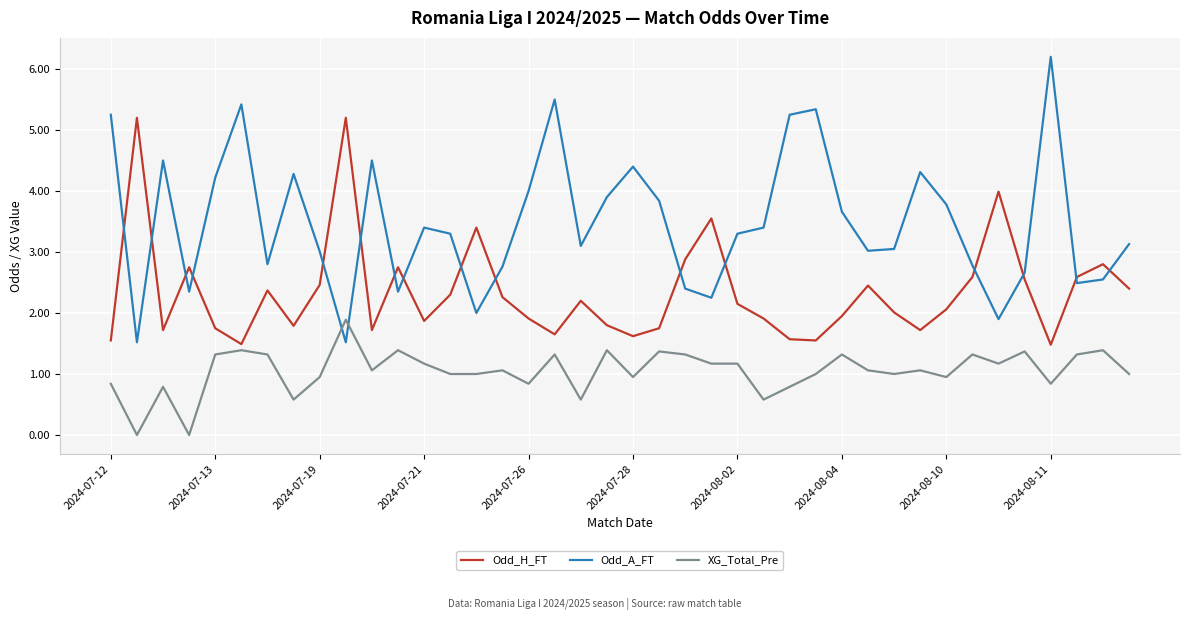

Which series has the largest total across all categories?

Odd_A_FT